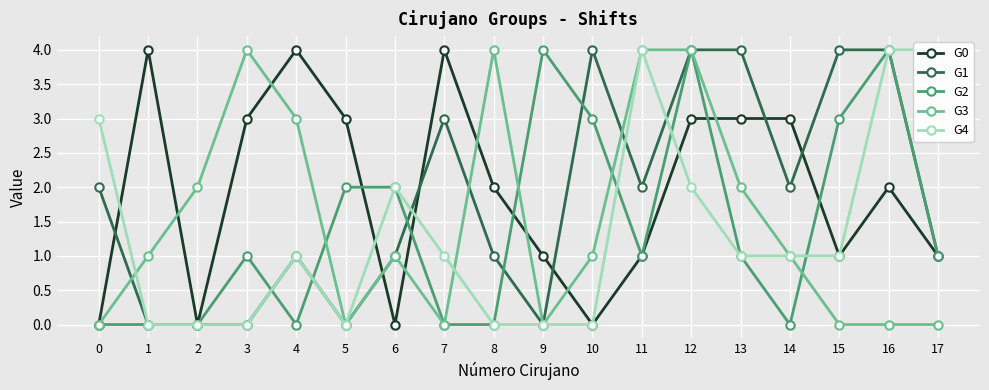

What is the total value across all series at 0?

5